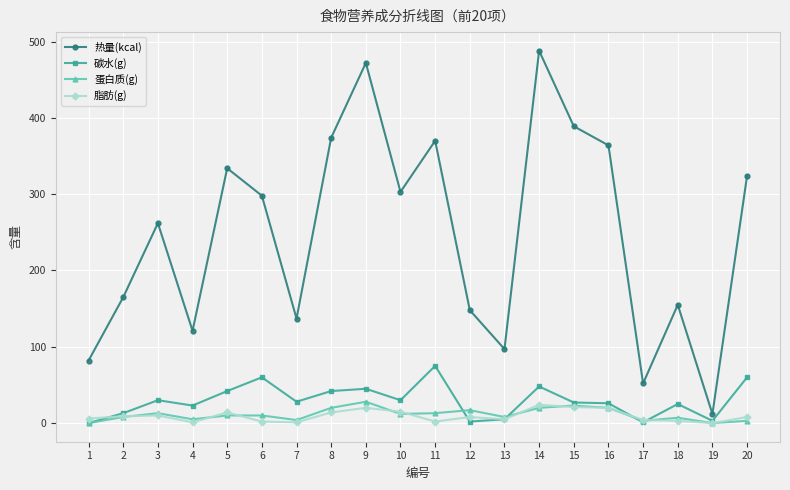

How many interior local valleys does the 热量(kcal) series have?

6